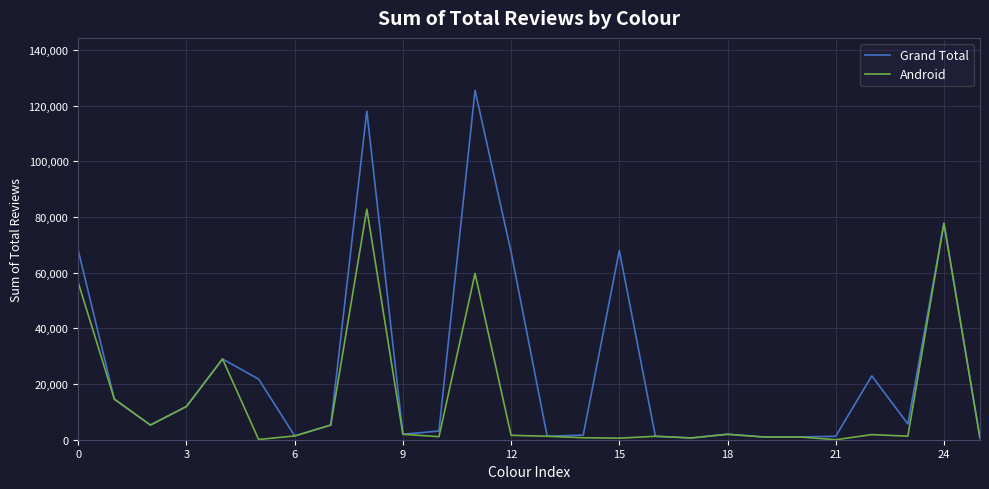

Which series has the largest range (max minus min)?

Grand Total